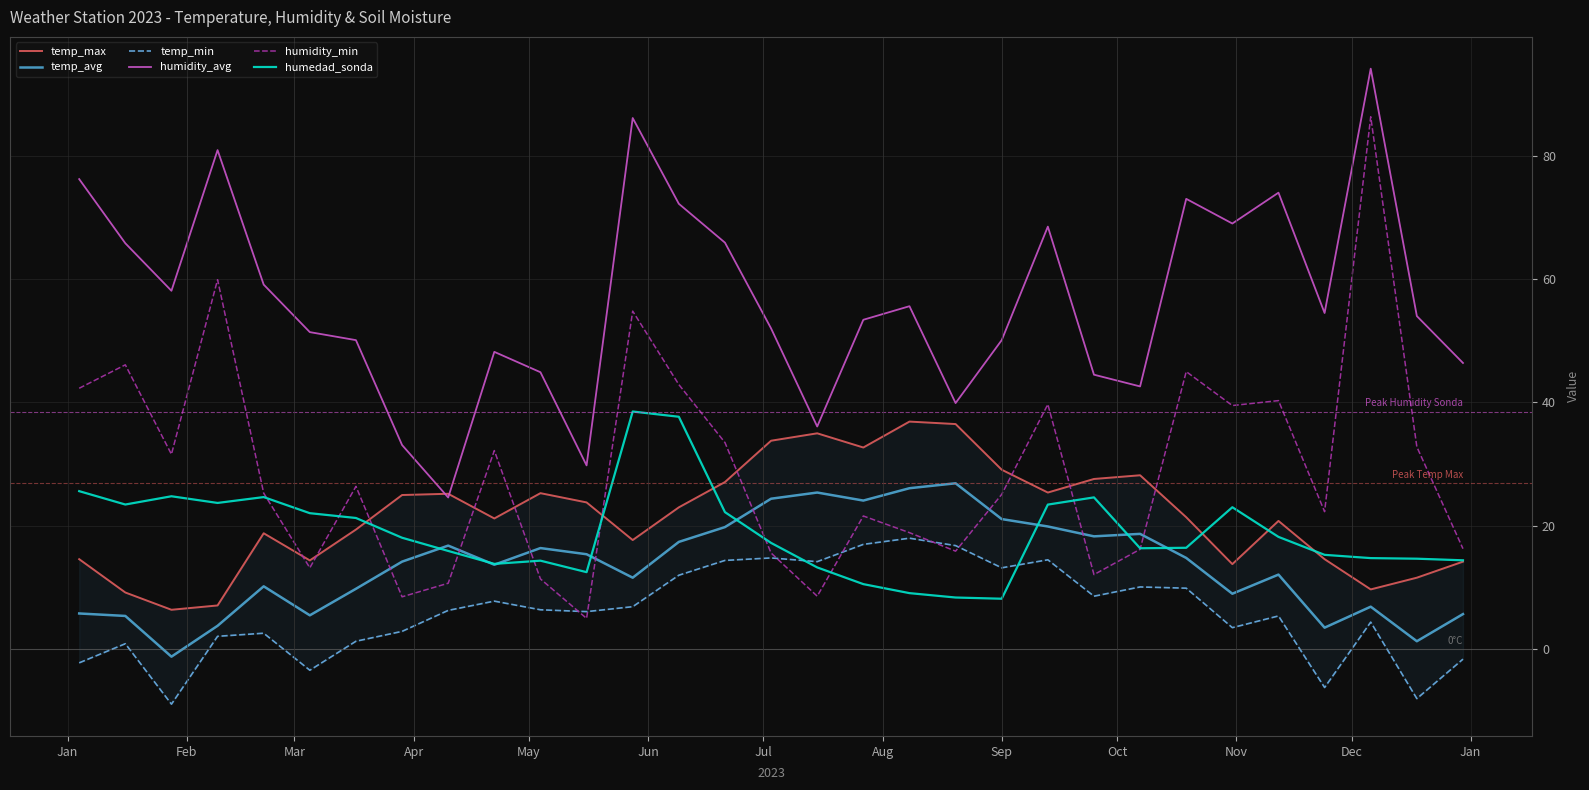

What is the maximum value for humidity_min?

86.3